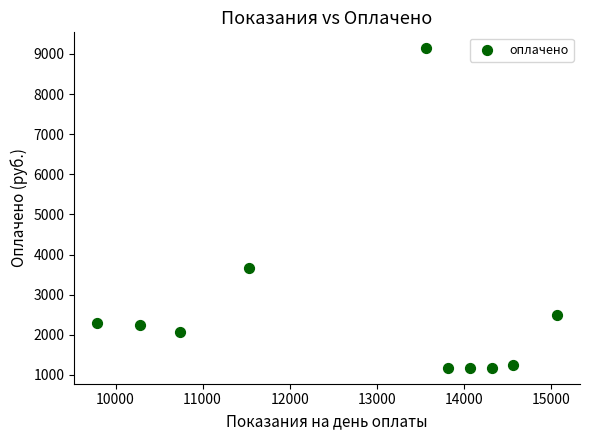

What is the range of X values (max minus min)?

5284.0